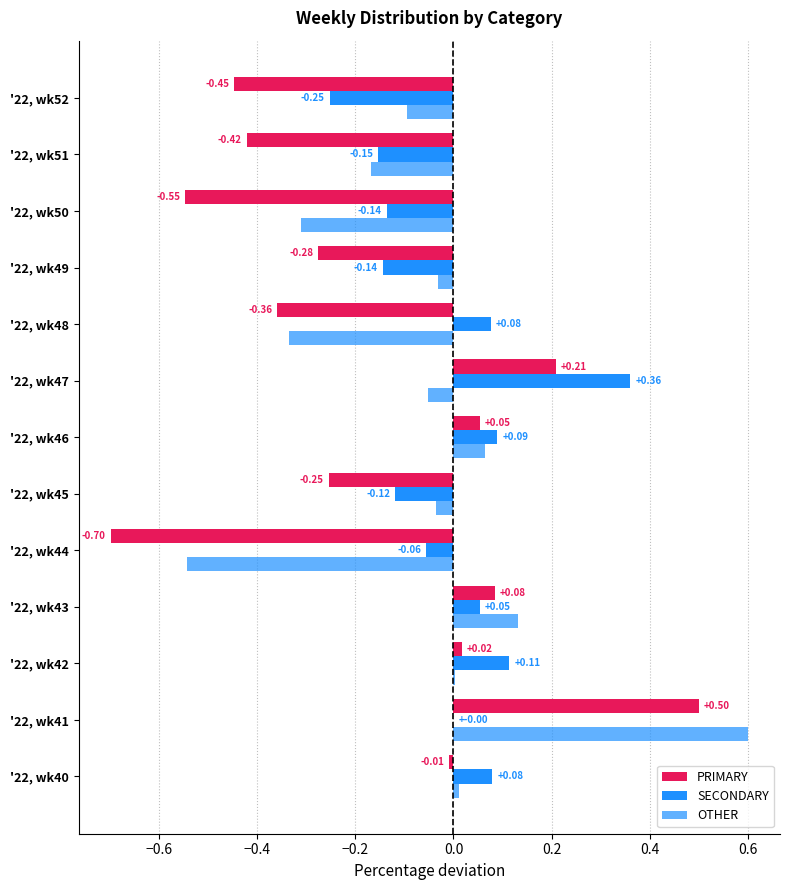

How many categories are shown in the chart?

13